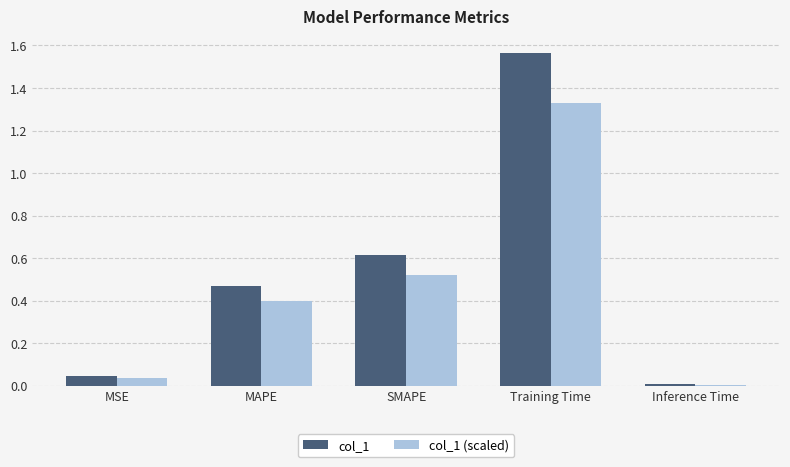

List the series in order of their overall mean, lowest first.

col_1 (scaled), col_1